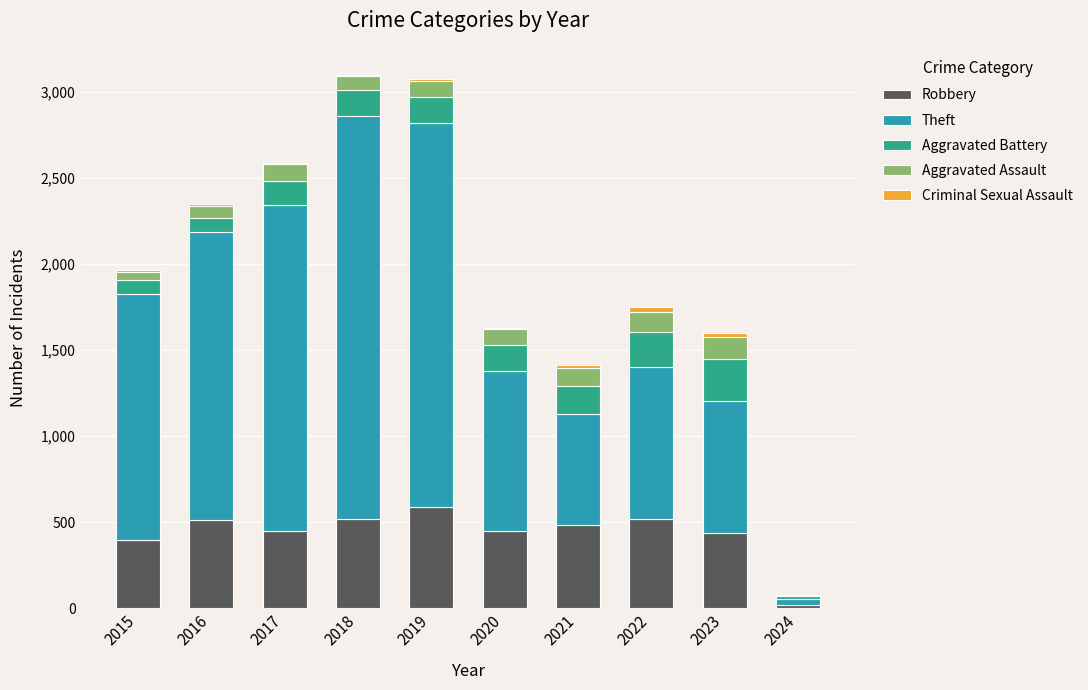

What is the maximum value for Robbery?

591